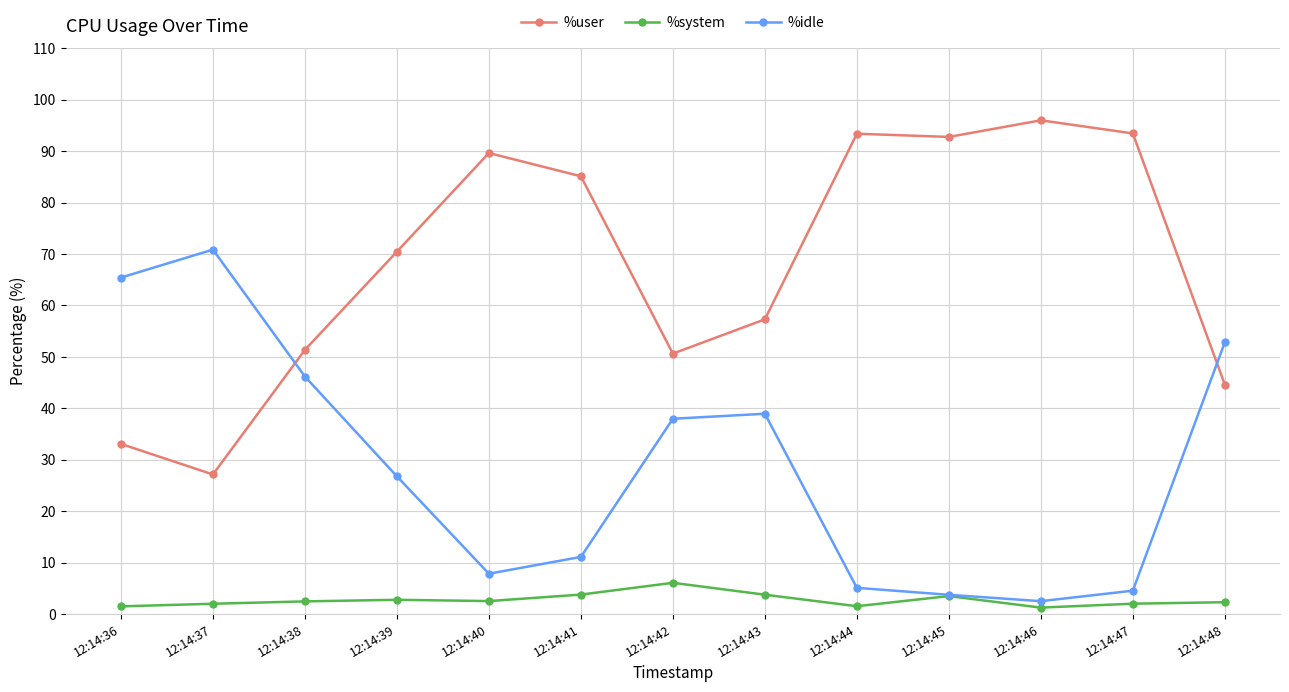

What is the total value across all series at 12:14:38?

100.0